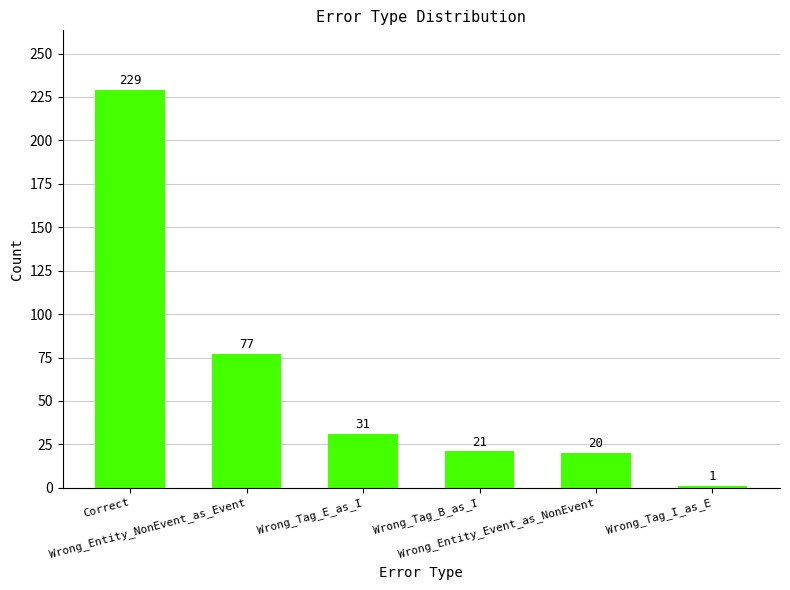

List the labels in order of value, smallest first.

Wrong_Tag_I_as_E, Wrong_Entity_Event_as_NonEvent, Wrong_Tag_B_as_I, Wrong_Tag_E_as_I, Wrong_Entity_NonEvent_as_Event, Correct